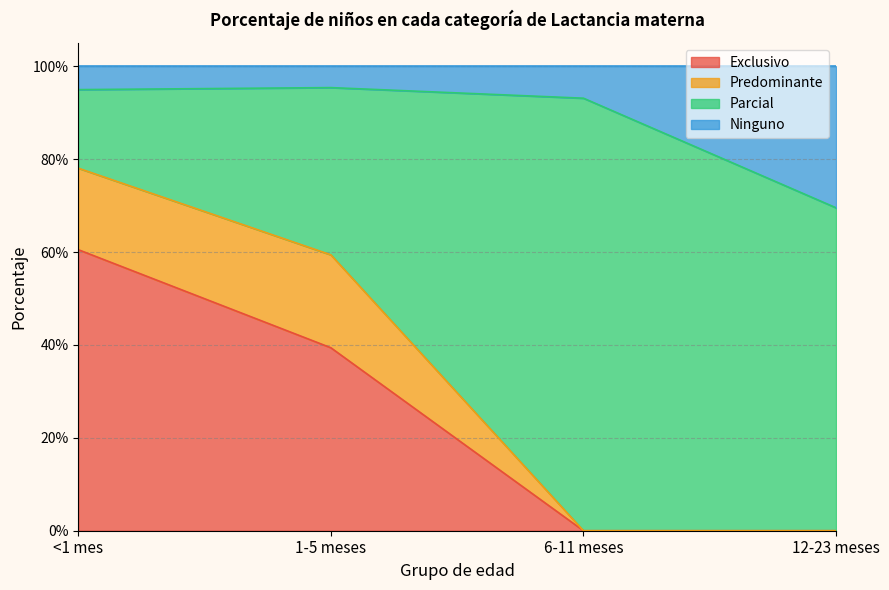

What is the difference between the Exclusivo values at 1-5 meses and <1 mes?

0.2